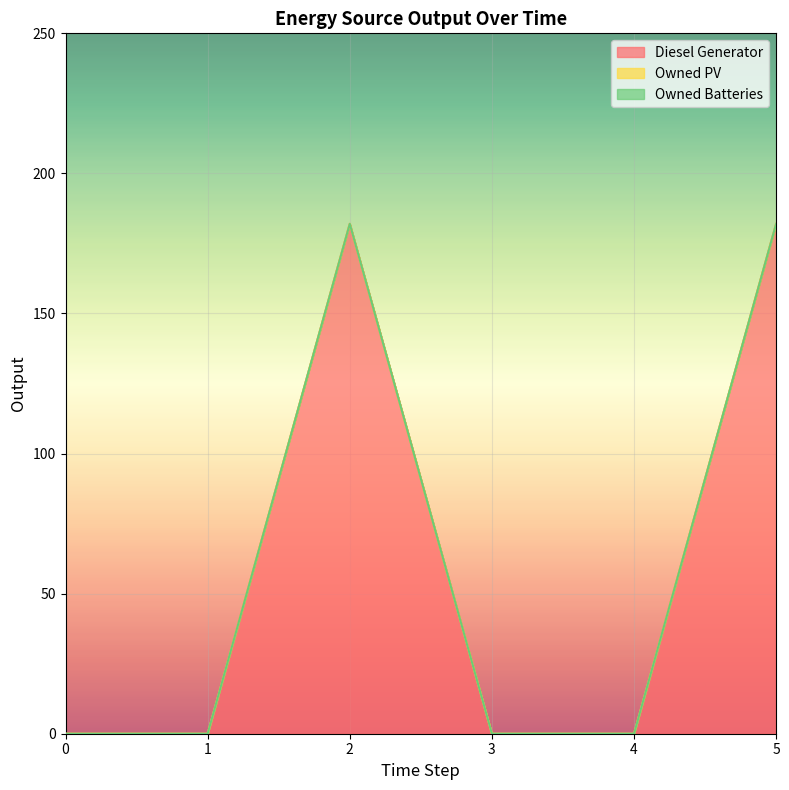

Reading right to left, what are all the values shown in this chart?

Diesel Generator: 5=182	4=0	3=0	2=182	1=0	0=0
Owned PV: 5=0	4=0	3=0	2=0	1=0	0=0
Owned Batteries: 5=0	4=0	3=0	2=0	1=0	0=0